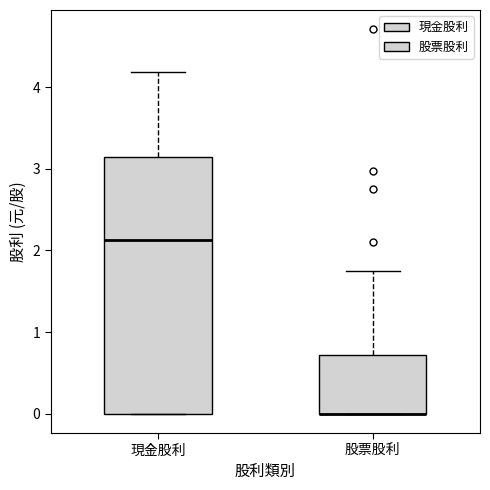

Reading left to right, read every box against the y-axis: the position of its median line, the range the box covers, and the ends of its whiskers. The values are not printed on the chart, so give them approximately, as read against the axis.

現金股利: median 2.1, box 0.0 to 3.1, whiskers 0.0 to 4.2
股票股利: median 0.0 (drawn on the box's lower edge), box 0.0 to 0.7, whiskers 0.0 to 1.8